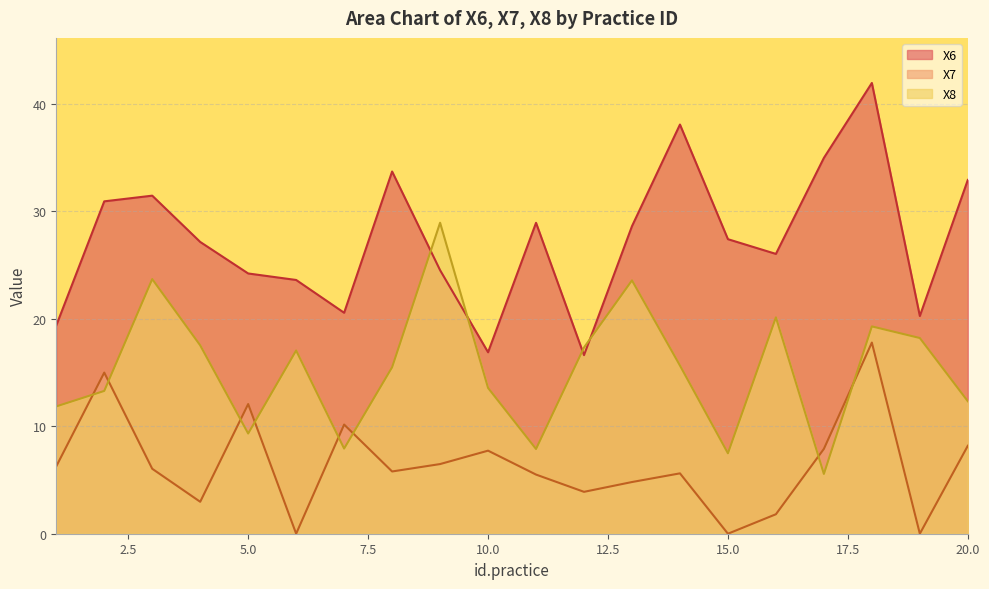

At which category does X6 reach its first local peak?

3